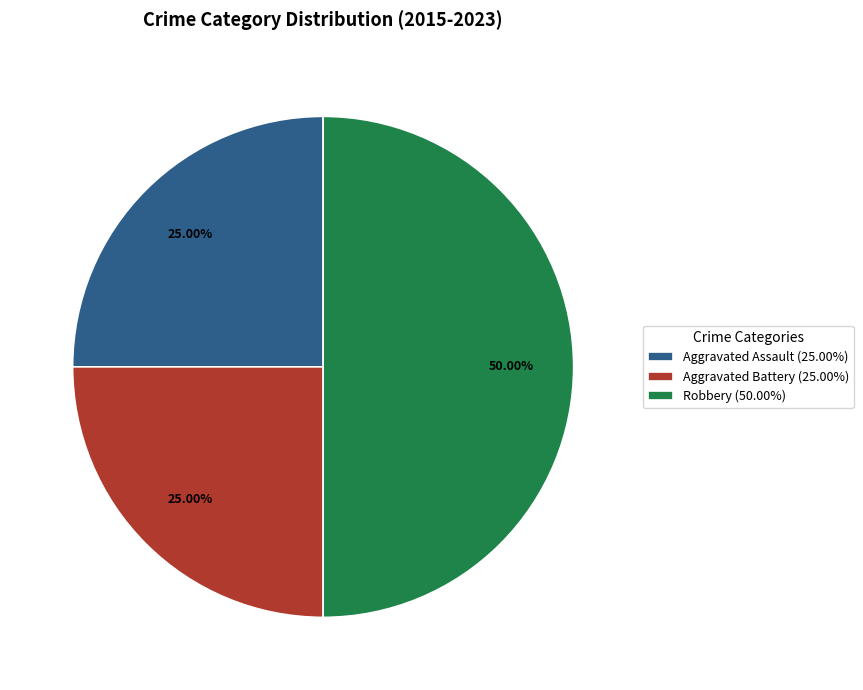

Is it true that Aggravated Battery is 25% of the pie?

True